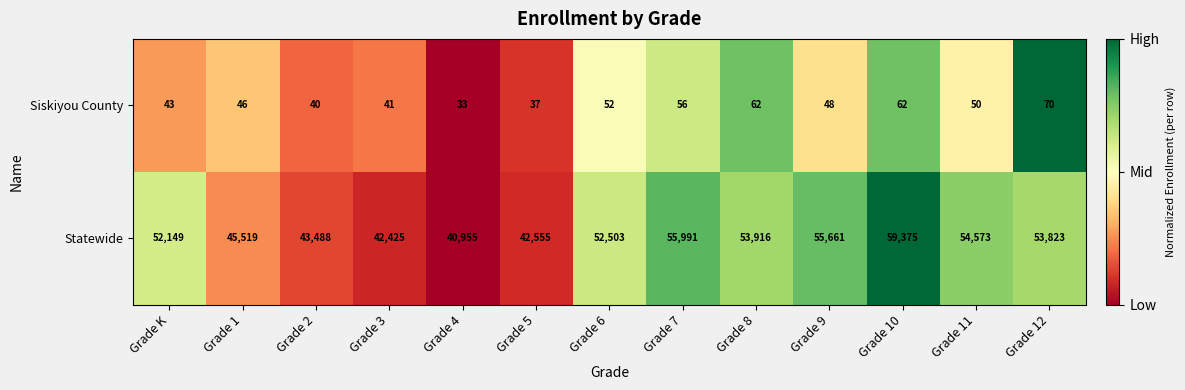

Reading right to left, list all the values displayed in this chart.

Siskiyou County: 70	50	62	48	62	56	52	37	33	41	40	46	43
Statewide: 53823	54573	59375	55661	53916	55991	52503	42555	40955	42425	43488	45519	52149